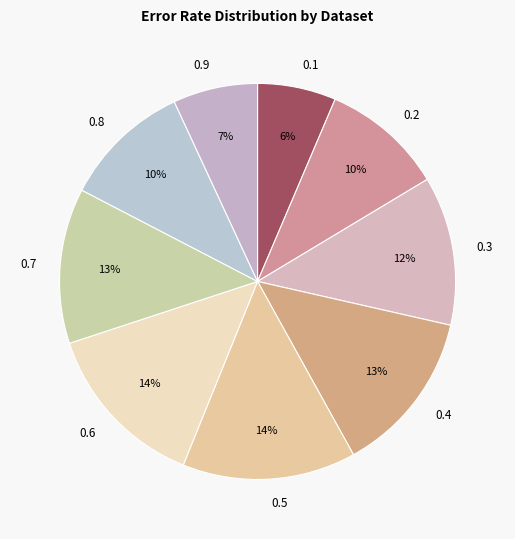

How many segments does this pie chart have?

9